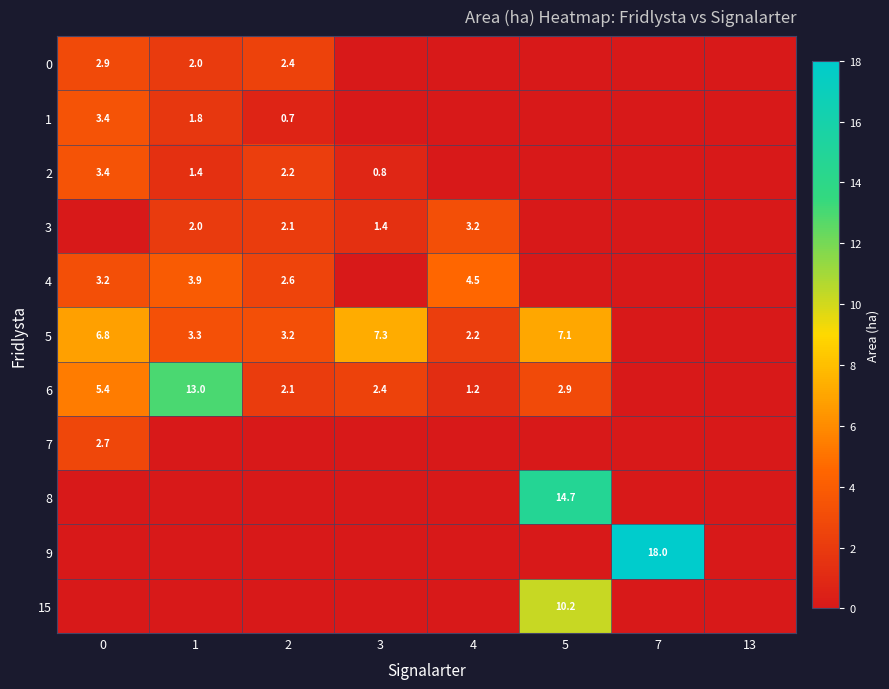

True or false: 0 has a value of 2.0 at 1.

True